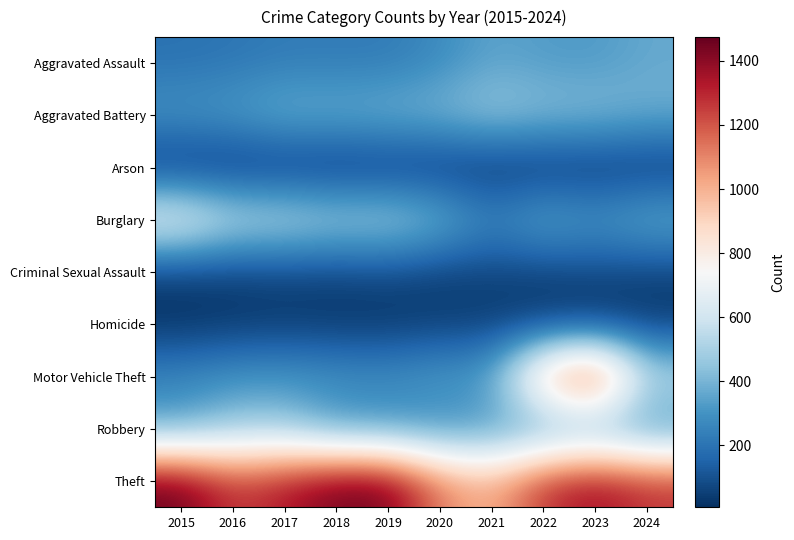

Reading left to right, extract all data points from this chart.

Aggravated Assault: 2015=194	2016=206	2017=225	2018=225	2019=223	2020=273	2021=352	2022=327	2023=320	2024=366
Aggravated Battery: 2015=316	2016=336	2017=400	2018=389	2019=407	2020=416	2021=479	2022=439	2023=432	2024=389
Arson: 2015=9	2016=7	2017=10	2018=7	2019=12	2020=17	2021=12	2022=12	2023=19	2024=19
Burglary: 2015=738	2016=576	2017=562	2018=506	2019=517	2020=425	2021=261	2022=379	2023=316	2024=392
Criminal Sexual Assault: 2015=46	2016=50	2017=62	2018=60	2019=77	2020=48	2021=61	2022=55	2023=72	2024=57
Homicide: 2015=15	2016=26	2017=33	2018=25	2019=22	2020=41	2021=38	2022=36	2023=28	2024=31
Motor Vehicle Theft: 2015=263	2016=304	2017=312	2018=298	2019=290	2020=333	2021=348	2022=1031	2023=1311	2024=559
Robbery: 2015=337	2016=454	2017=460	2018=301	2019=287	2020=263	2021=300	2022=304	2023=341	2024=274
Theft: 2015=1474	2016=1259	2017=1339	2018=1461	2019=1459	2020=1120	2021=998	2022=1279	2023=1379	2024=1277